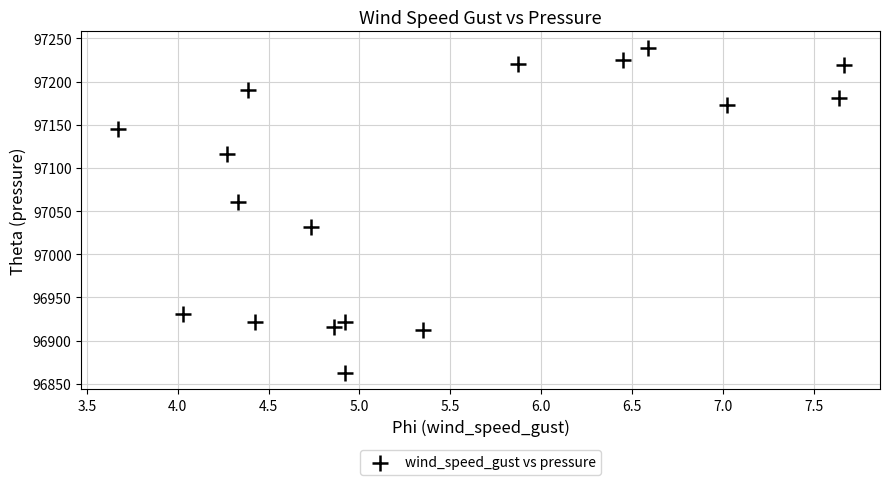

What is the range of Y values (max minus min)?

376.6